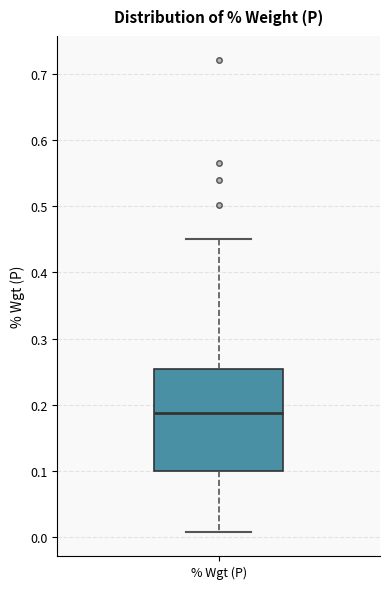

Read this box plot against the y-axis: the position of the median line, the range covered by the box, and the ends of both whiskers. The values are not printed on the chart, so give them approximately, as read against the axis.

median 0.19, box 0.10 to 0.25, whiskers 0.01 to 0.45